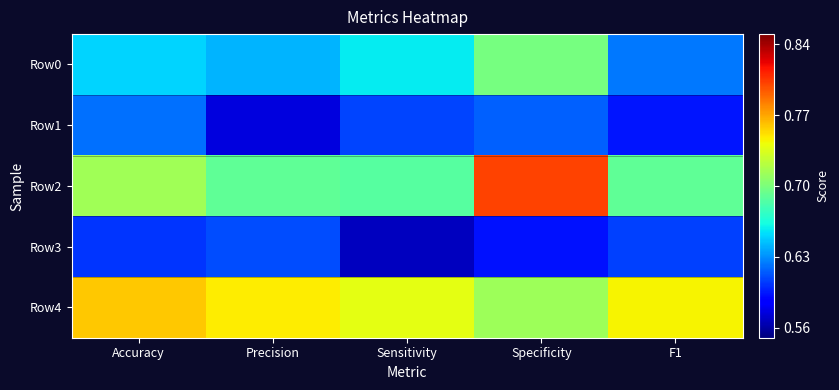

At which category is the sum across all series the highest?

Specificity